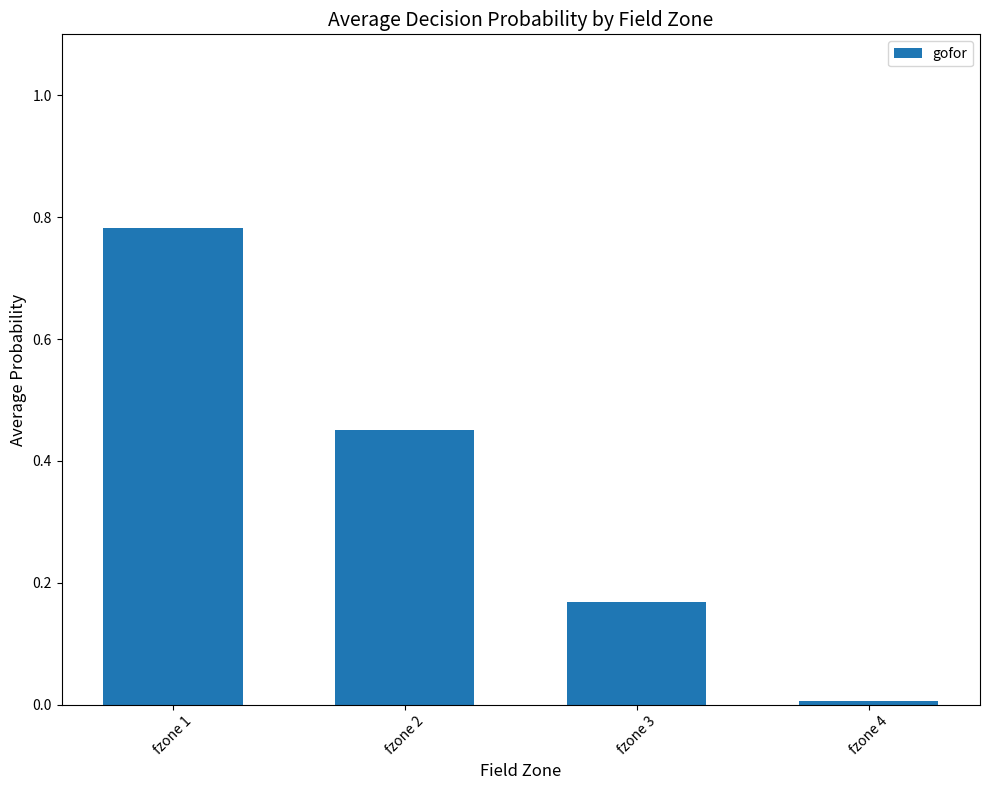

At which category does the chart reach its peak across all series?

fzone 1